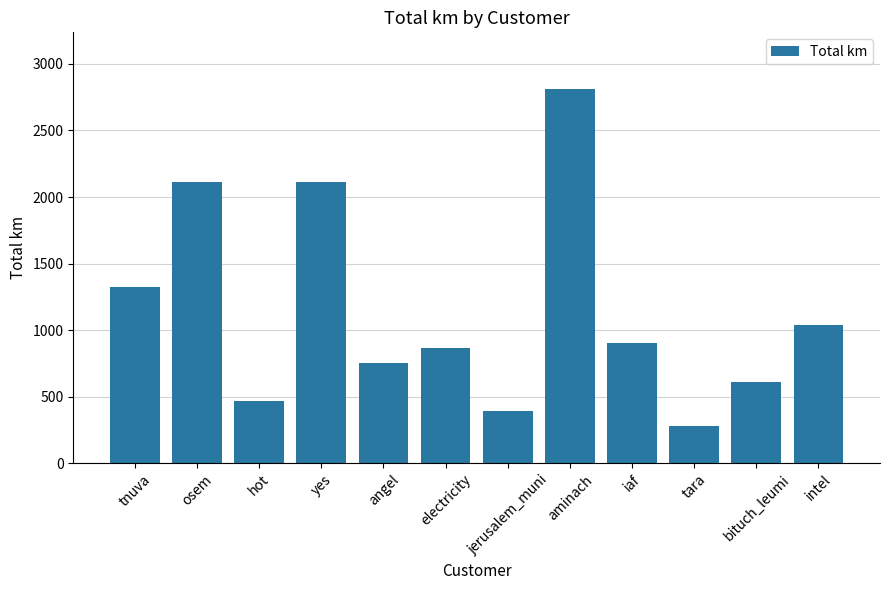

Where is the data nearest to the value 1546?

tnuva